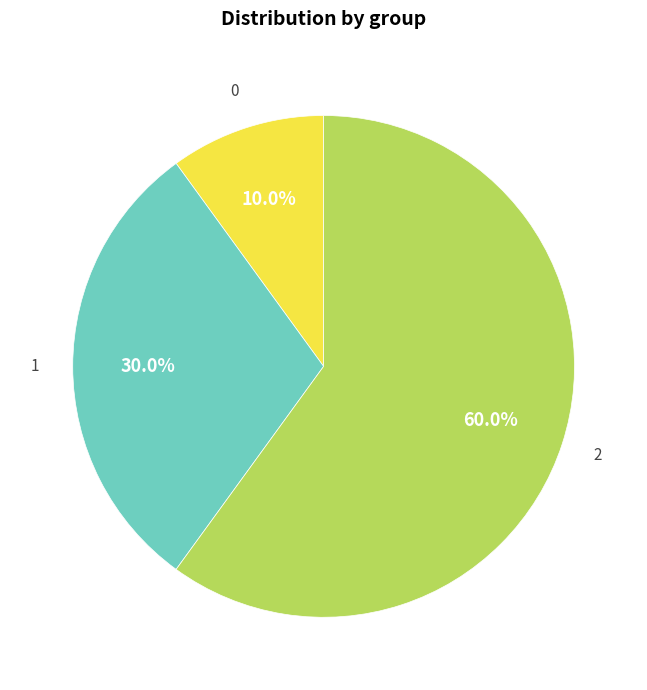

Is there a majority slice in this chart?

Yes